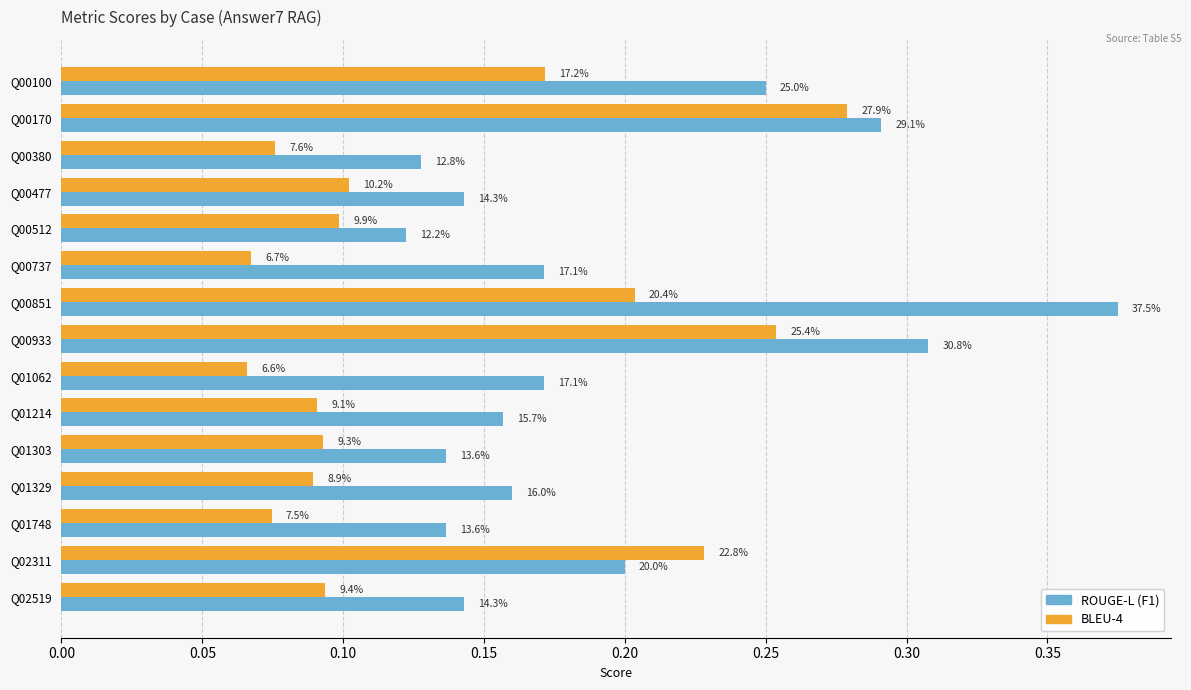

What is the difference between the second highest and second lowest values in the ROUGE-L (F1) series?

0.2